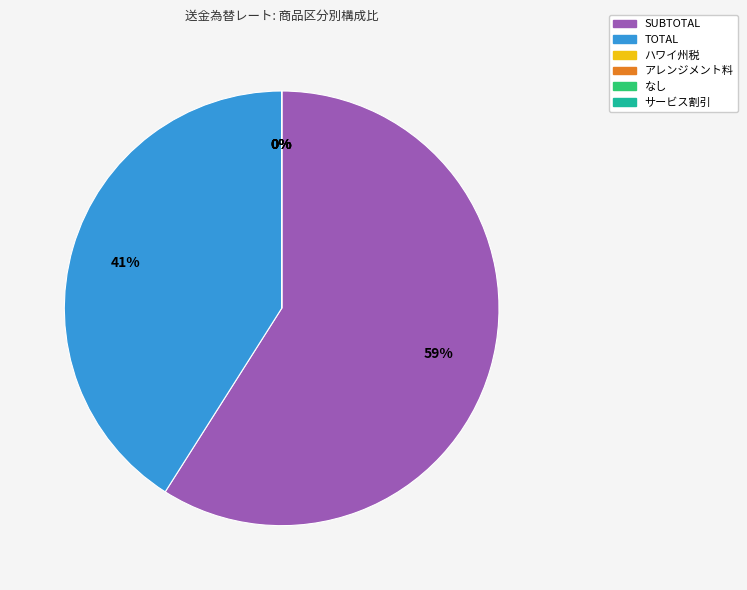

Which has a higher value, なし or アレンジメント料?

なし